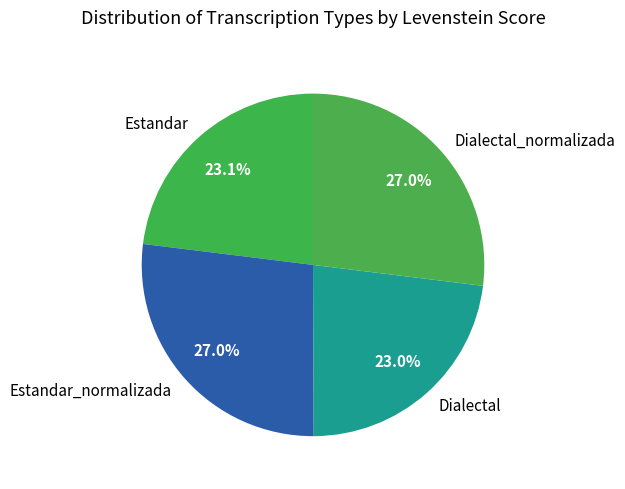

Is the sum of Dialectal and Estandar greater than half?

No